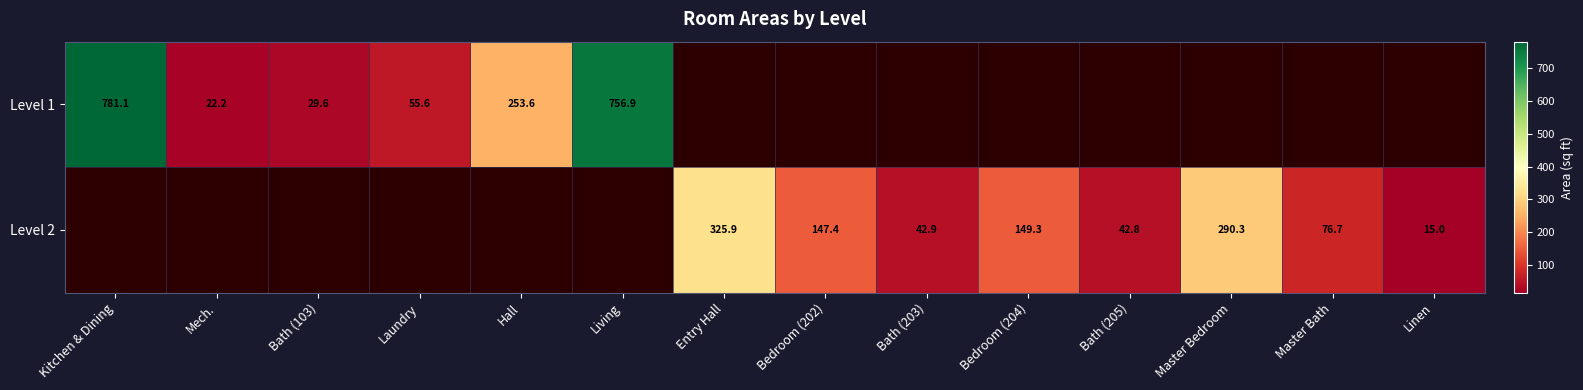

At Entry Hall, list the series in order from smallest to largest.

Level 1, Level 2